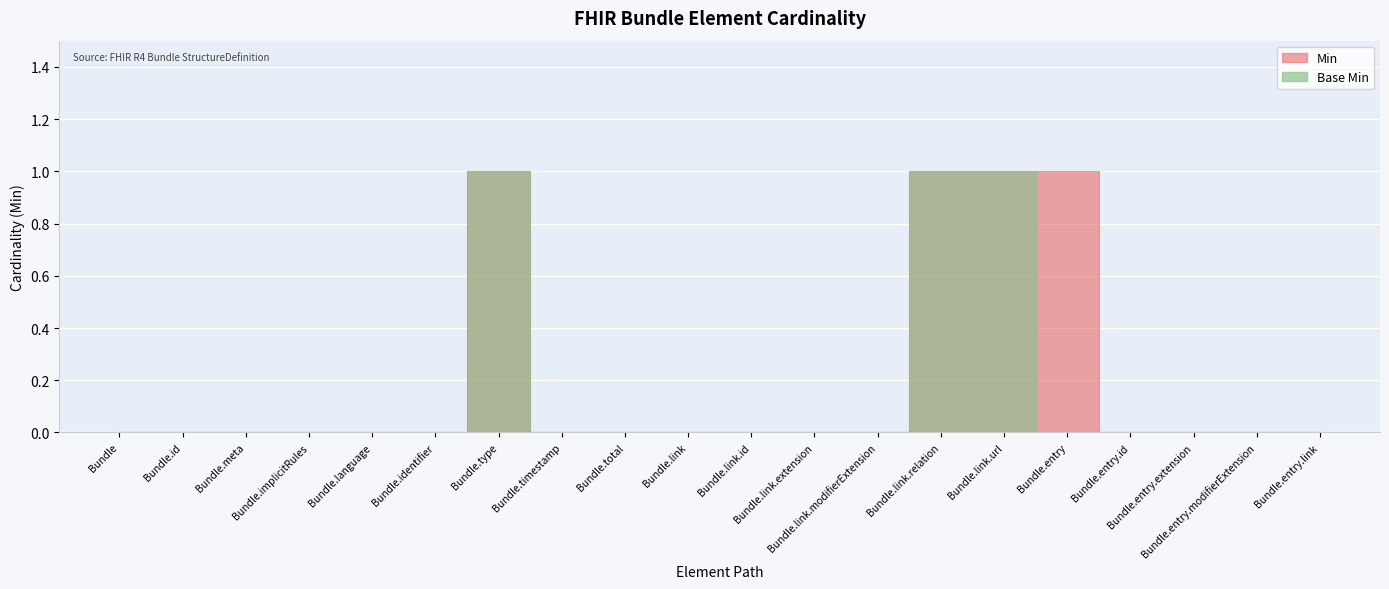

Reading left to right, what are all the values shown in this chart?

Min: Bundle=0	Bundle.id=0	Bundle.meta=0	Bundle.implicitRules=0	Bundle.language=0	Bundle.identifier=0	Bundle.type=1	Bundle.timestamp=0	Bundle.total=0	Bundle.link=0	Bundle.link.id=0	Bundle.link.extension=0	Bundle.link.modifierExtension=0	Bundle.link.relation=1	Bundle.link.url=1	Bundle.entry=1	Bundle.entry.id=0	Bundle.entry.extension=0	Bundle.entry.modifierExtension=0	Bundle.entry.link=0
Base Min: Bundle=0	Bundle.id=0	Bundle.meta=0	Bundle.implicitRules=0	Bundle.language=0	Bundle.identifier=0	Bundle.type=1	Bundle.timestamp=0	Bundle.total=0	Bundle.link=0	Bundle.link.id=0	Bundle.link.extension=0	Bundle.link.modifierExtension=0	Bundle.link.relation=1	Bundle.link.url=1	Bundle.entry=0	Bundle.entry.id=0	Bundle.entry.extension=0	Bundle.entry.modifierExtension=0	Bundle.entry.link=0